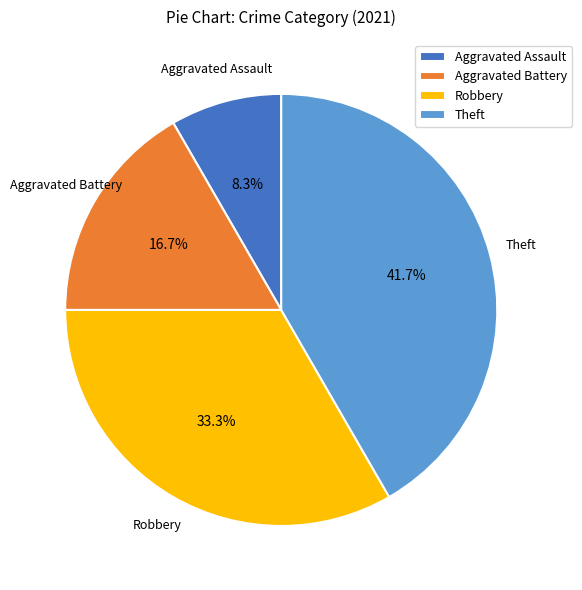

What is the ratio of the value at Theft to the value at Aggravated Battery?

2.5